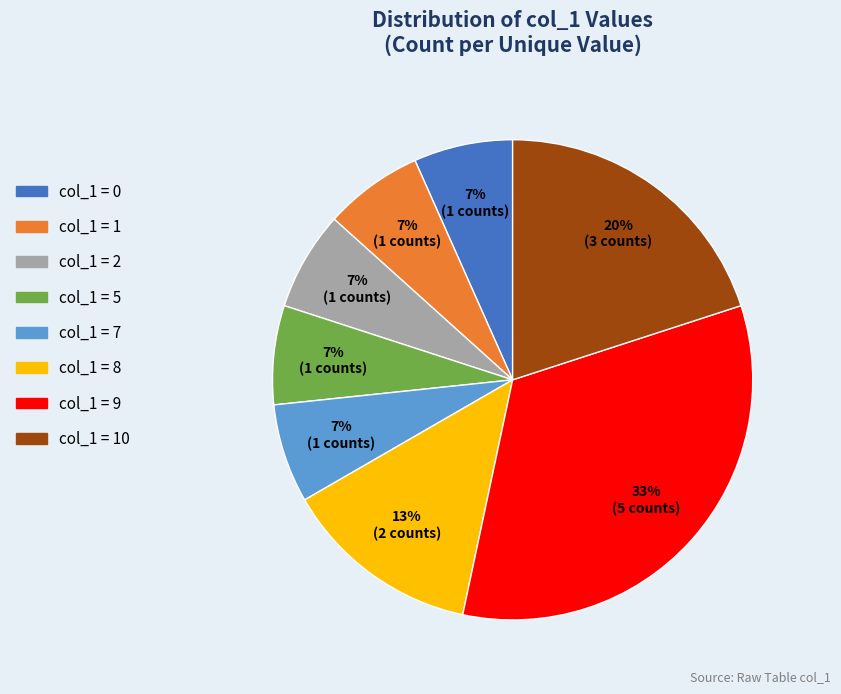

Is there any slice that represents more than half of the pie?

No